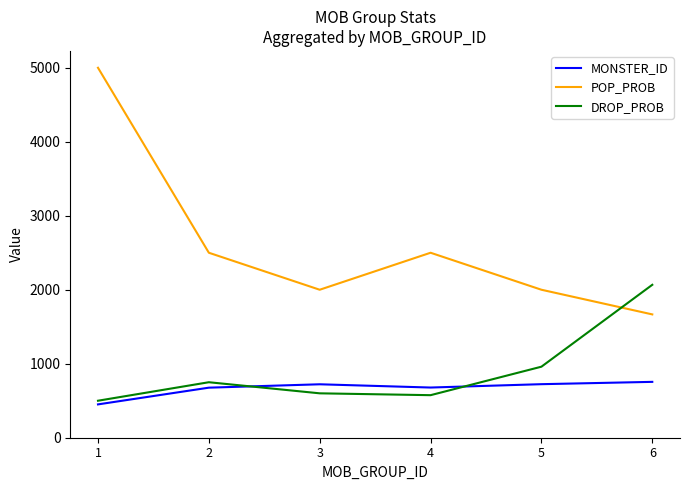

How many intersections are there between DROP_PROB and POP_PROB?

1